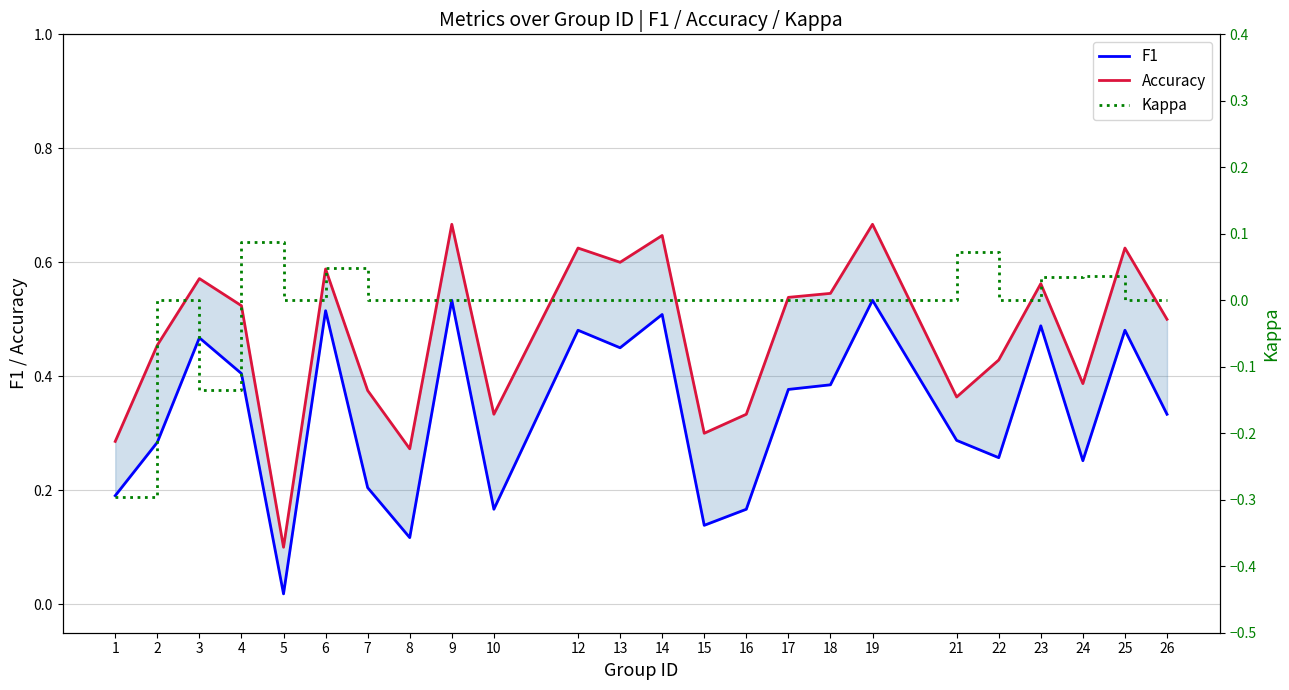

Which series has the largest total across all categories?

Accuracy